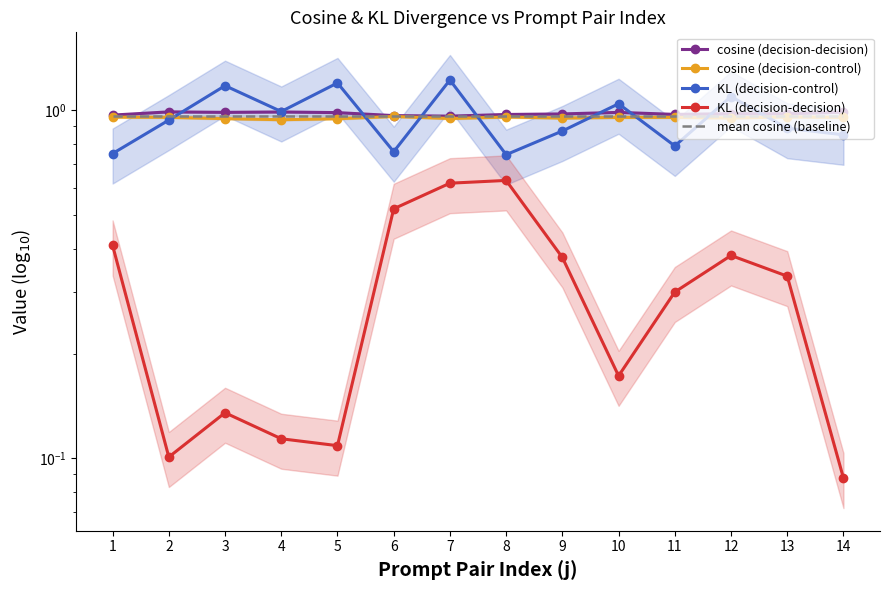

Rank the series at 14 from lowest to highest value.

KL (decision-decision), KL (decision-control), cosine (decision-control), mean cosine (baseline), cosine (decision-decision)